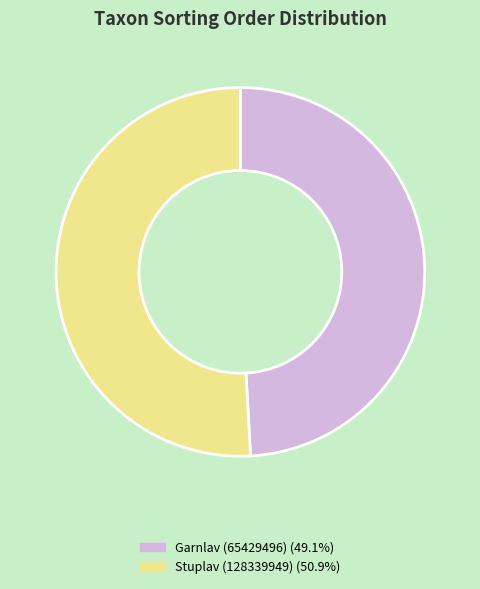

How many slices are in this pie chart?

2